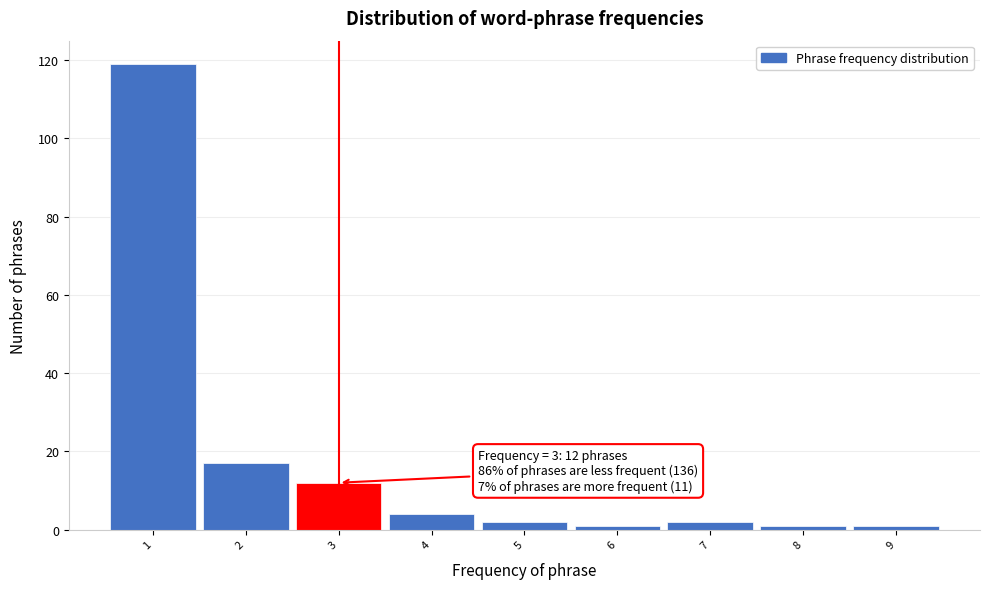

Which range on the x-axis has the tallest bar?

0.5 to 1.5